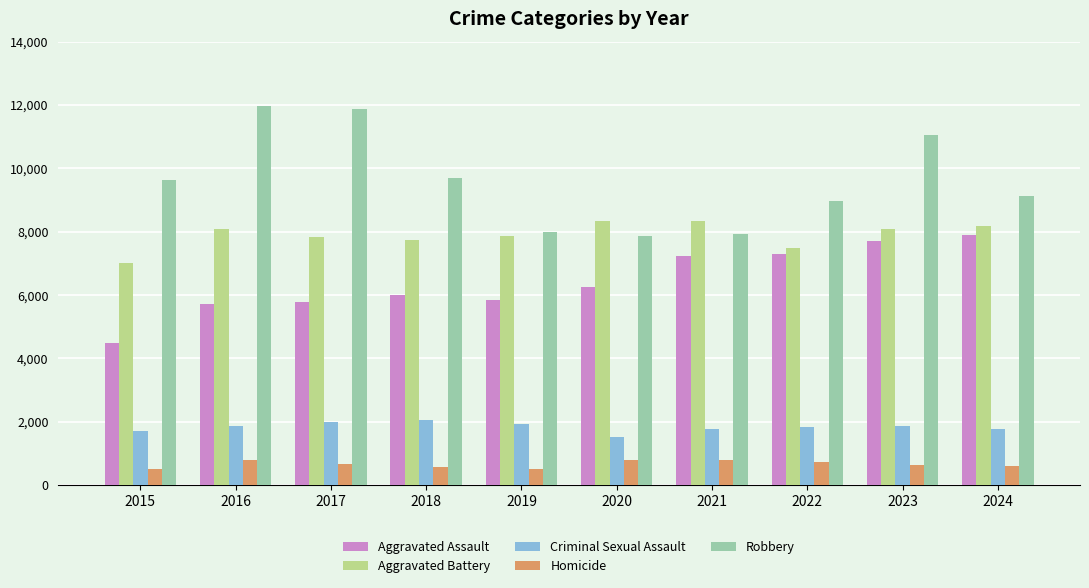

How many bars are there in total?

50